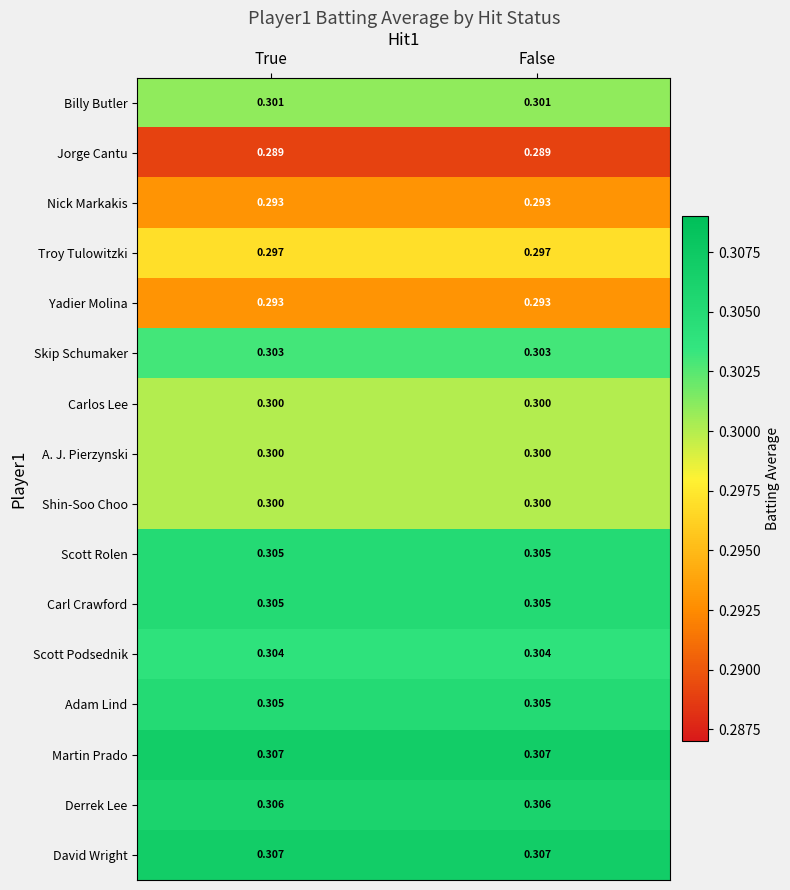

At how many categories does at least one series exceed 0?

2